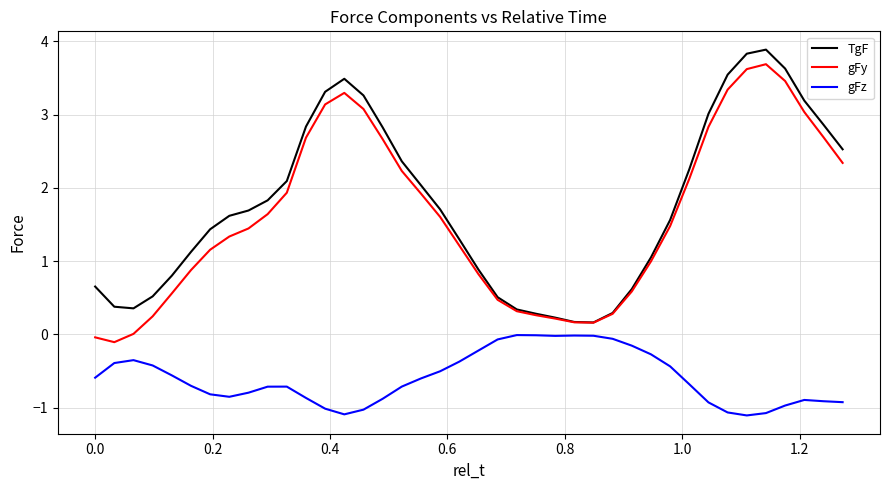

True or false: TgF and gFz cross at least once.

False